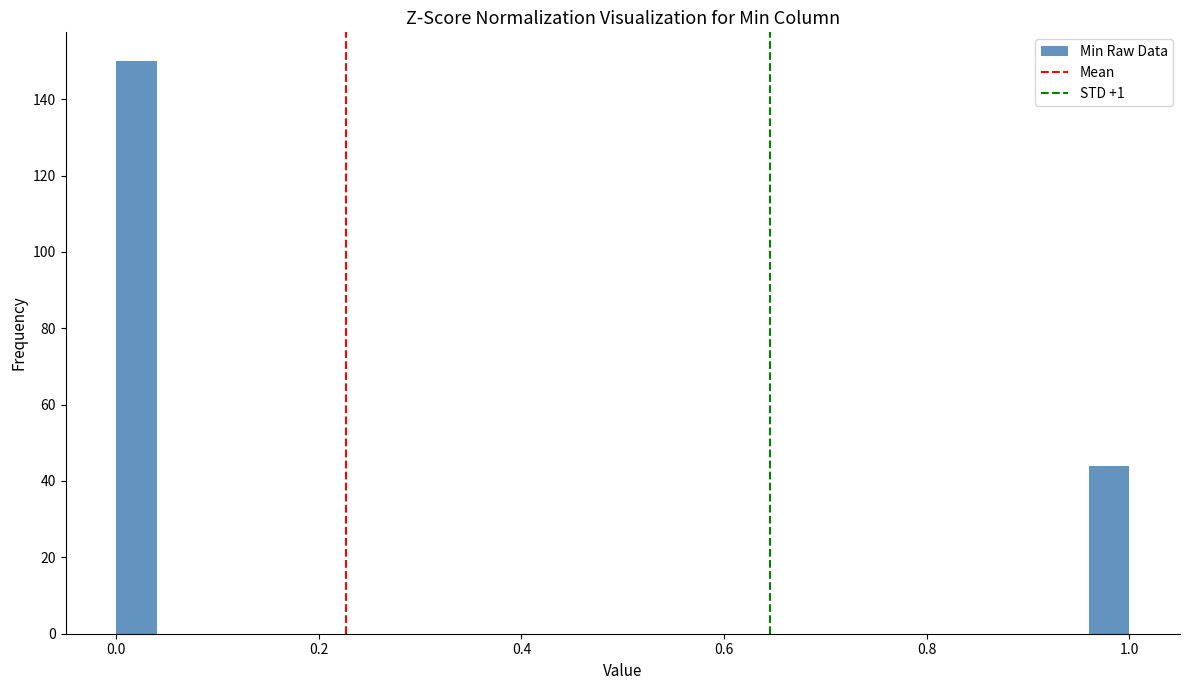

Read against the x-axis, roughly where is the centre of the tallest bar?

0.02